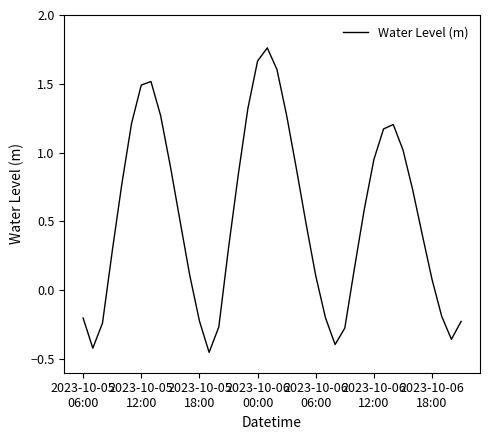

What is the smallest value displayed?

-0.5